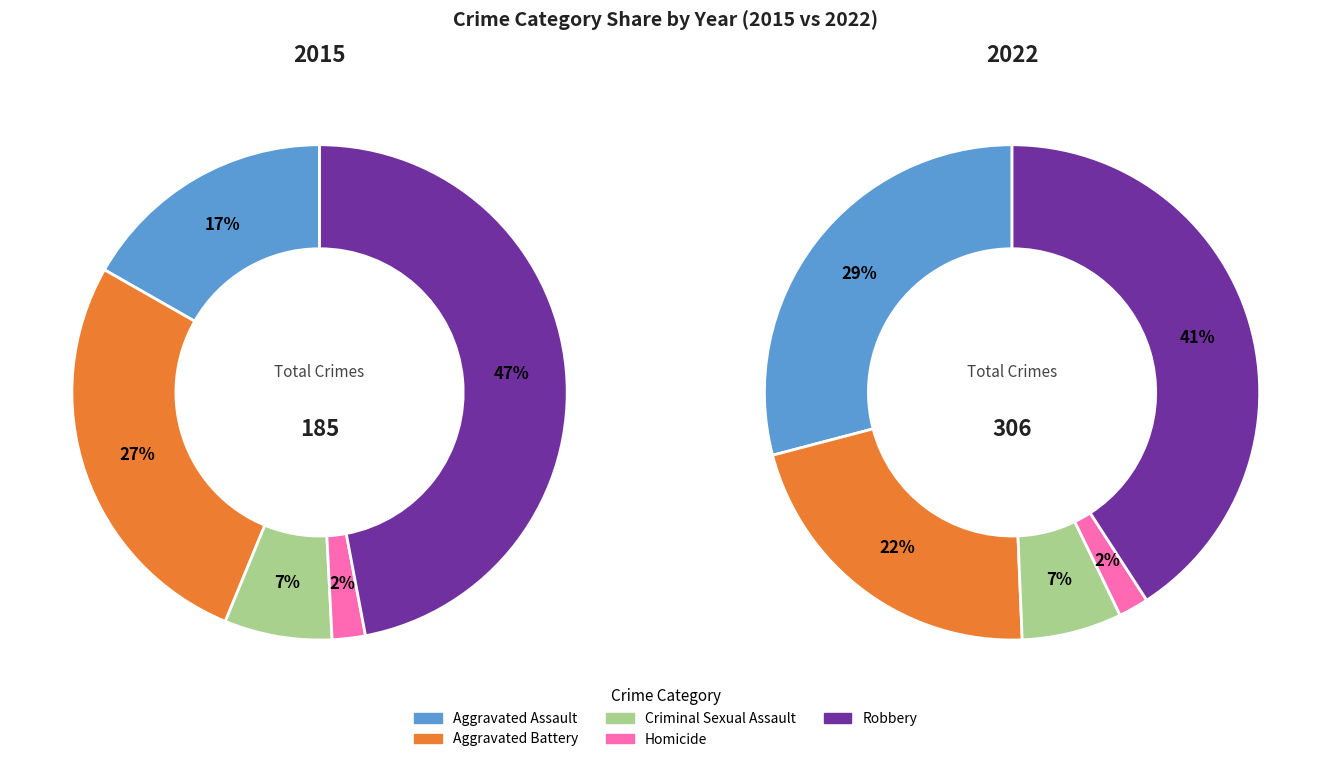

How many slices are in this pie chart?

5